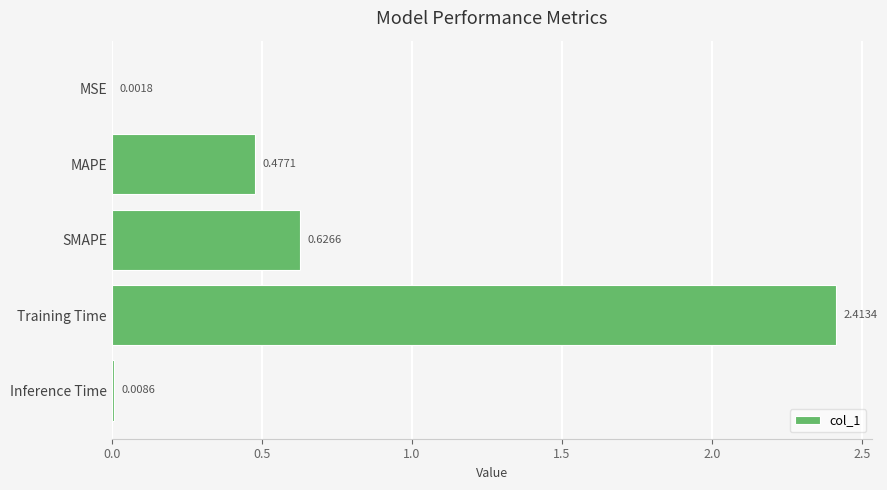

Which label corresponds to the largest value in the chart?

Training Time